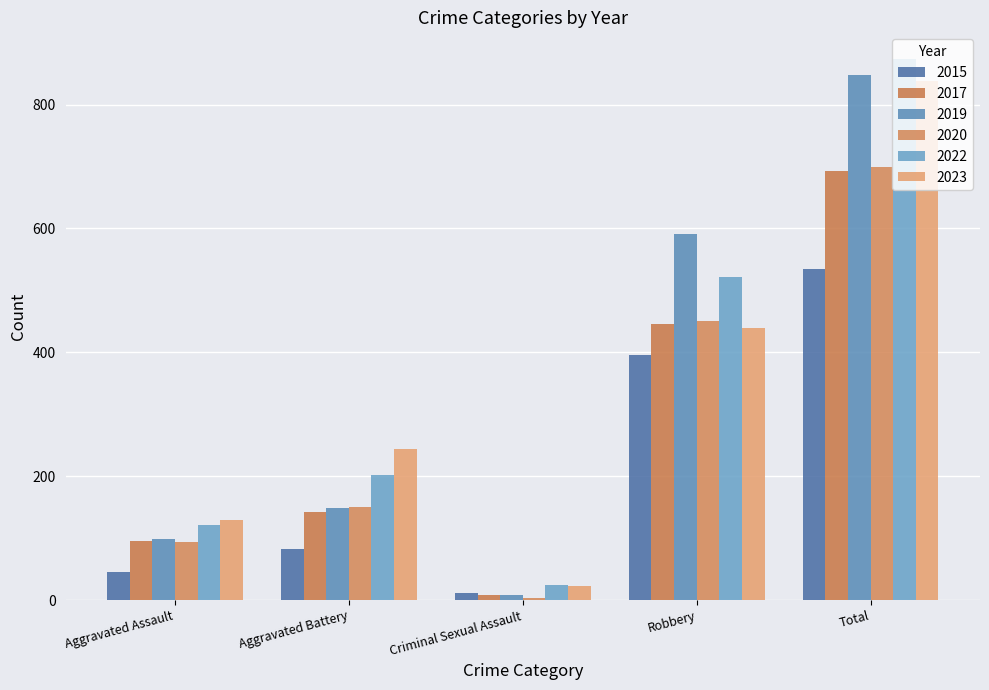

What is the value of the 2020 bar at the 4th from the left?

450